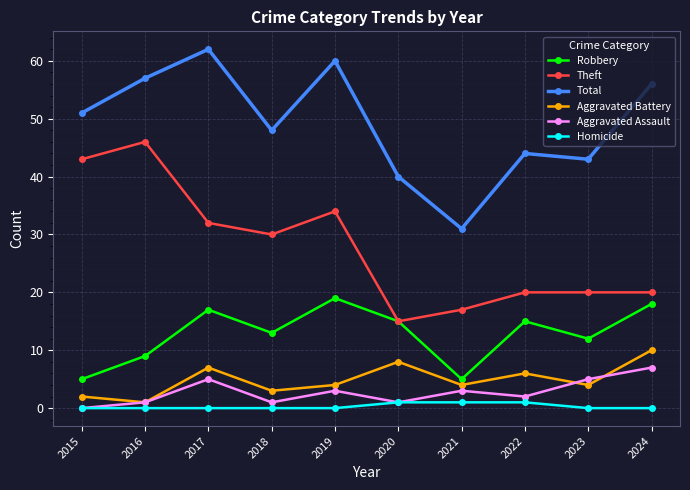

Rank the series by their maximum value, from highest to lowest.

Total, Theft, Robbery, Aggravated Battery, Aggravated Assault, Homicide